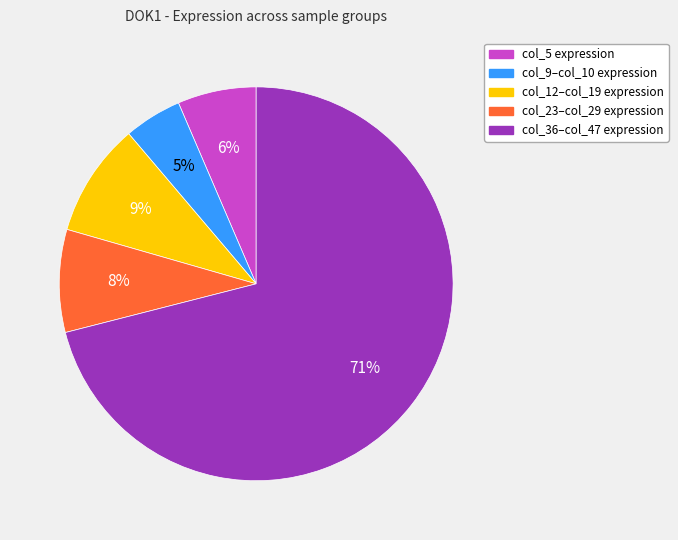

Is there any slice that represents more than half of the pie?

Yes